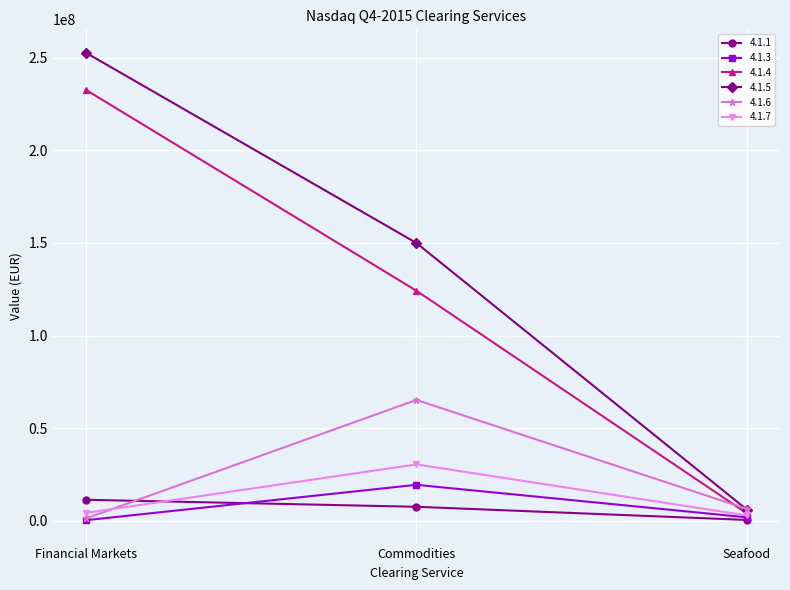

What value does the 4.1.4 series have at Seafood, to the nearest 50?

4071650